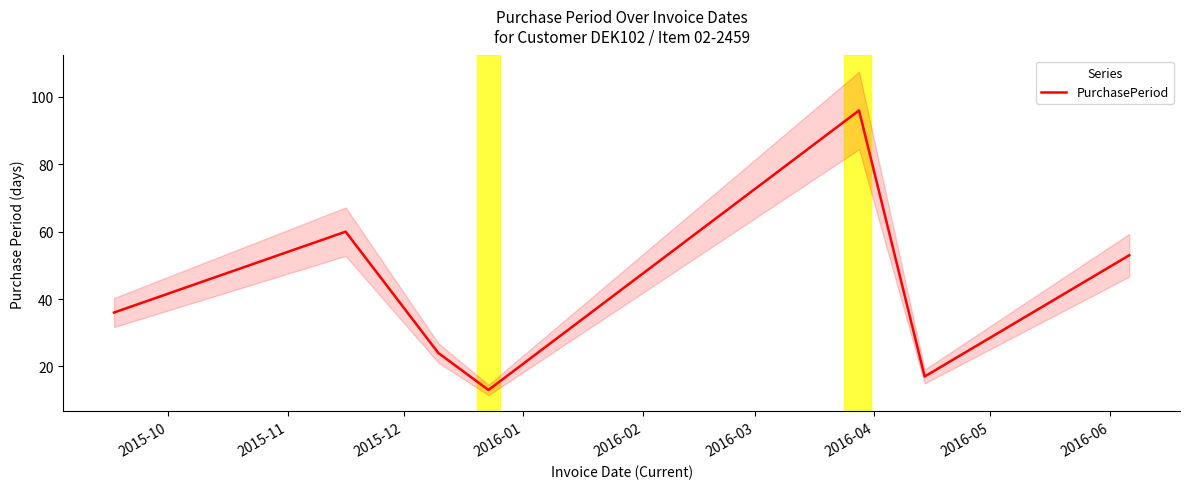

What value does the data have at 2015-11?

60